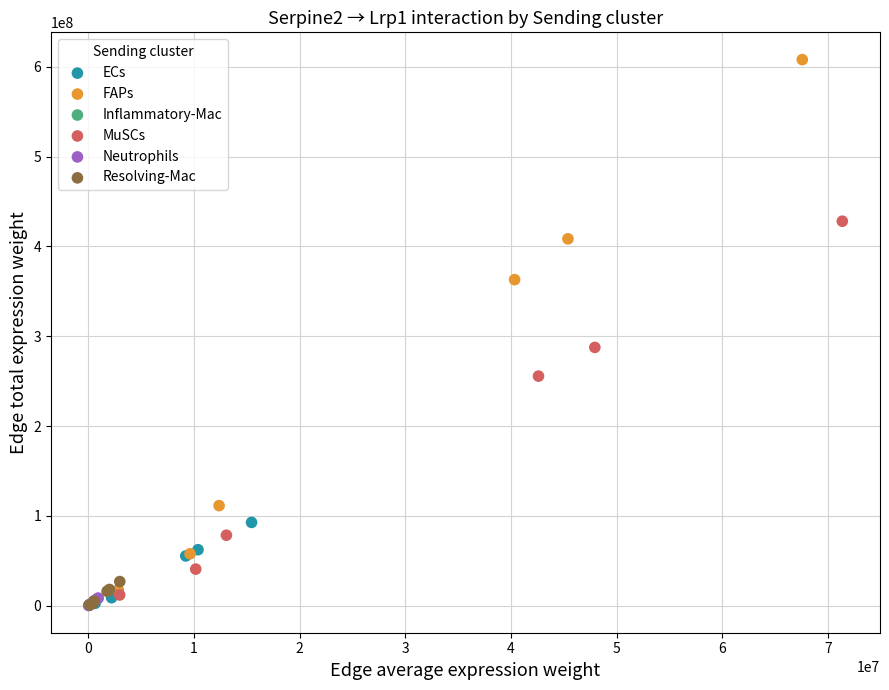

Which series has the widest spread of Y values?

FAPs